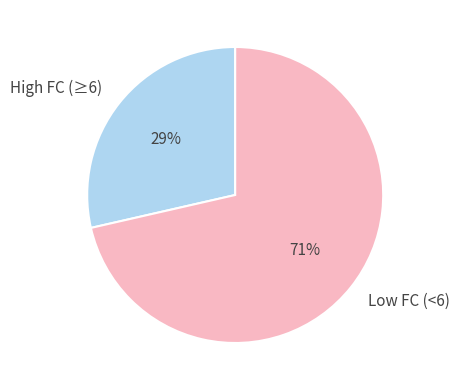

Which category has the biggest portion of the pie?

Low FC (<6)